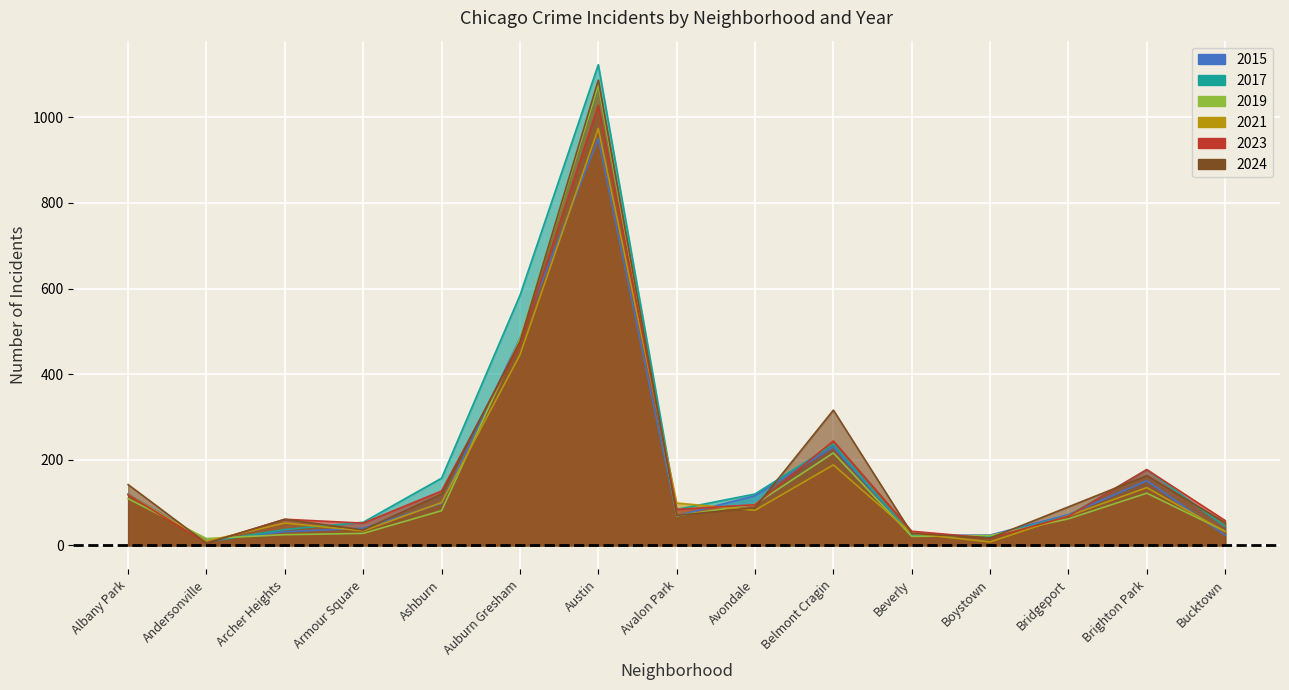

True or false: 2019 has a value of 38 at Ashburn.

False